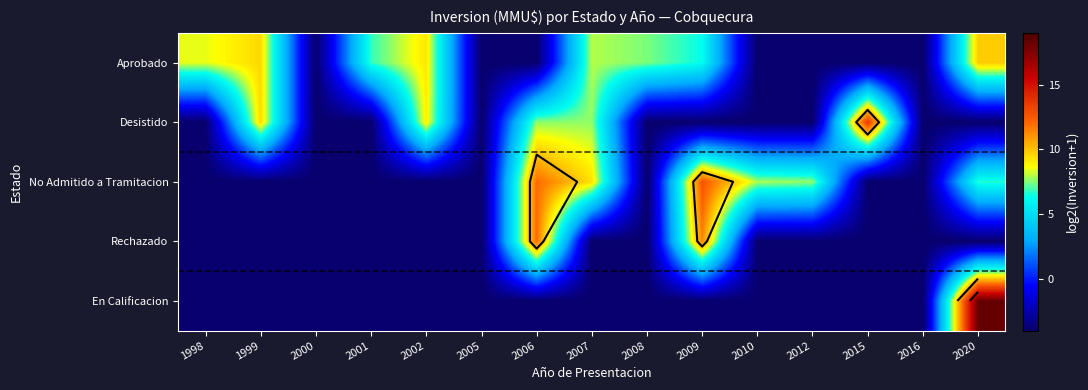

At which category is the sum across all series the highest?

2020